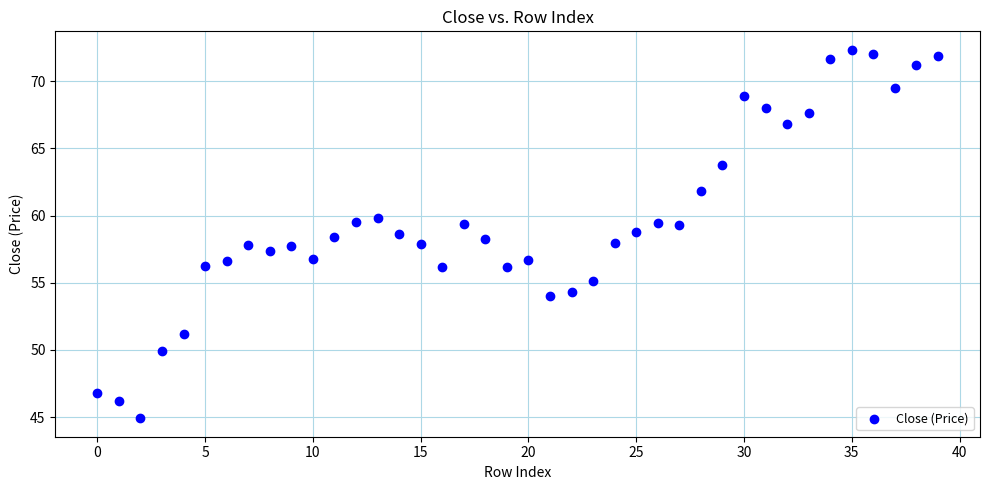

What is the range of Y values (max minus min)?

27.4